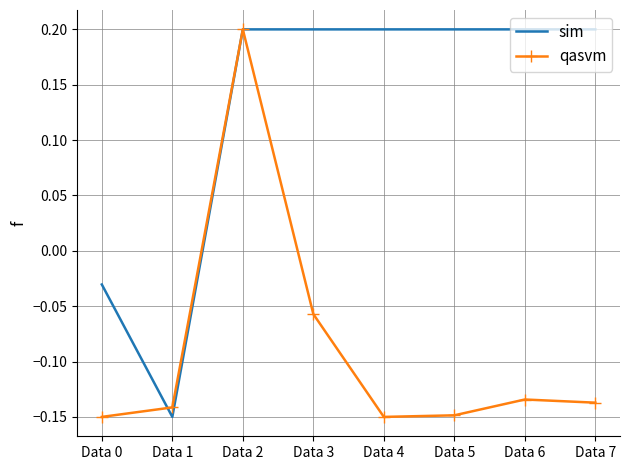

List the series in order of their overall mean, highest first.

sim, qasvm